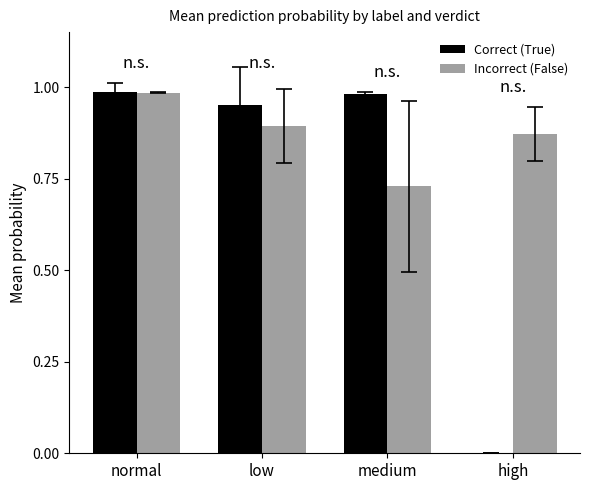

Between normal and medium, which series saw the biggest shift?

Incorrect (False)